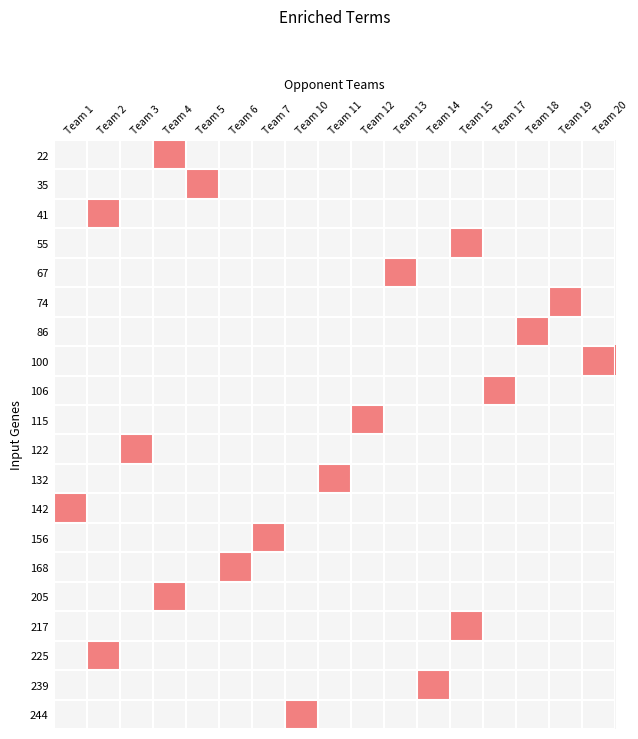

At Team 19, list the series in order from smallest to largest.

22, 35, 41, 55, 67, 86, 100, 106, 115, 122, 132, 142, 156, 168, 205, 217, 225, 239, 244, 74